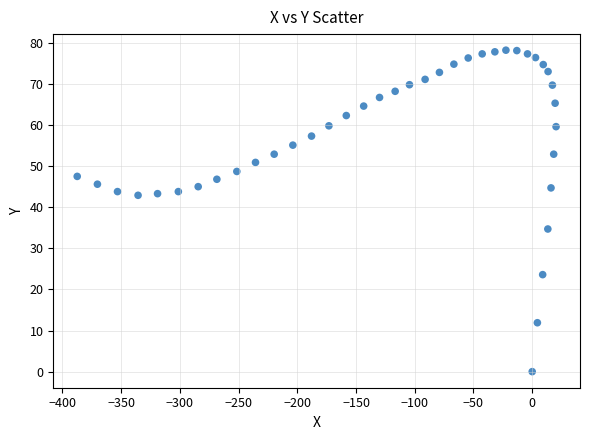

What is the range of Y values (max minus min)?

78.2